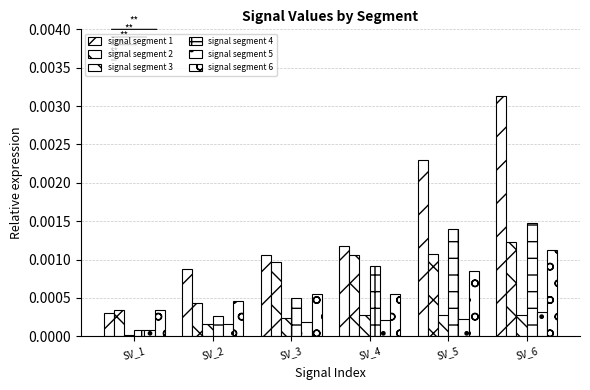

Count the number of categories in the chart.

6